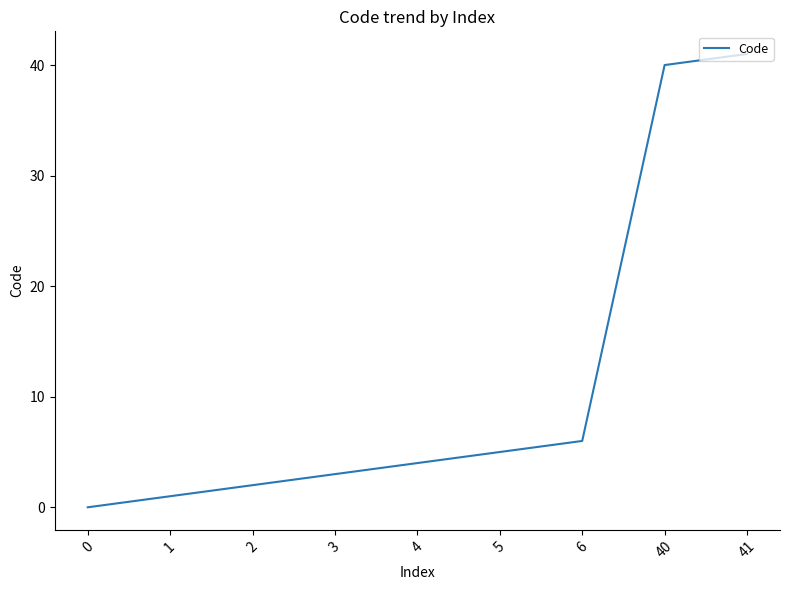

At which label is the value closest to 20?

6